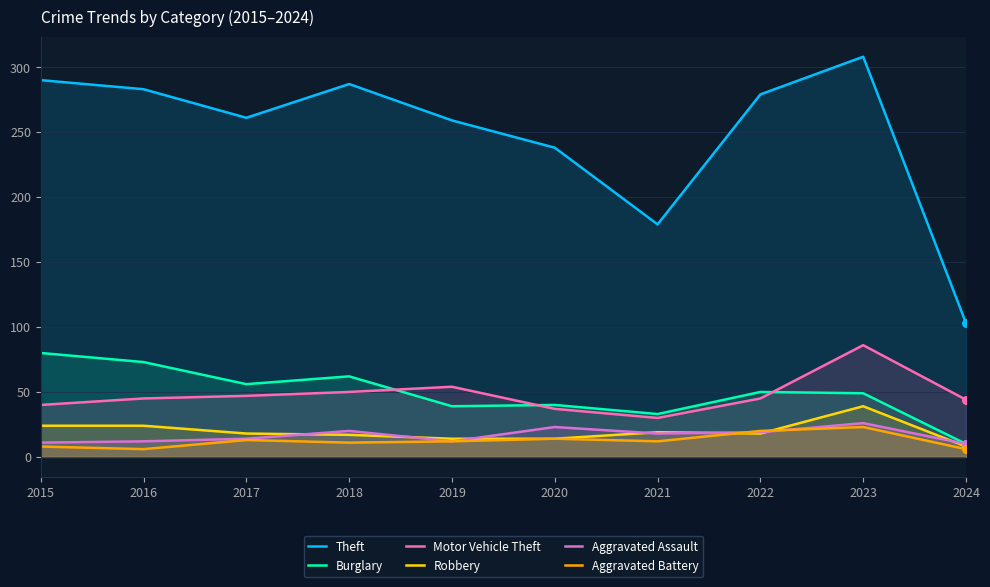

At how many categories does at least one series exceed 167?

9